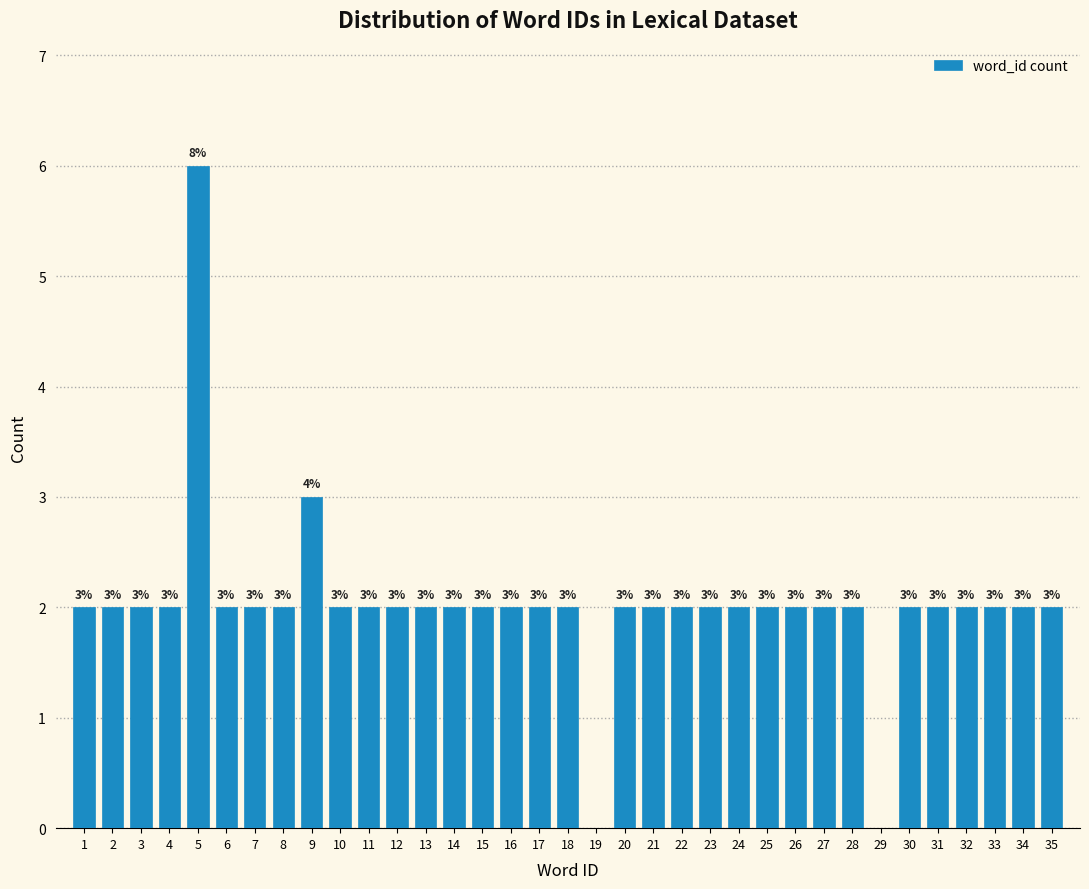

Reading left to right, transcribe all the data shown in this chart.

1=2	2=2	3=2	4=2	5=6	6=2	7=2	8=2	9=3	10=2	11=2	12=2	13=2	14=2	15=2	16=2	17=2	18=2	19=0	20=2	21=2	22=2	23=2	24=2	25=2	26=2	27=2	28=2	29=0	30=2	31=2	32=2	33=2	34=2	35=2